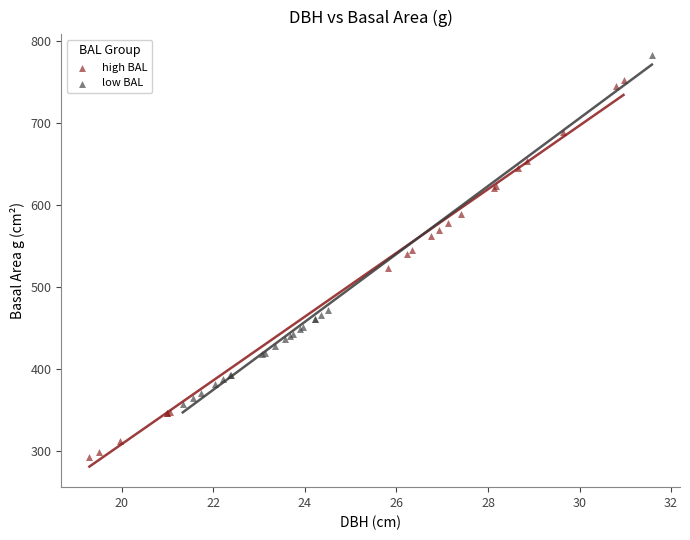

Which series has the widest spread of Y values?

high BAL